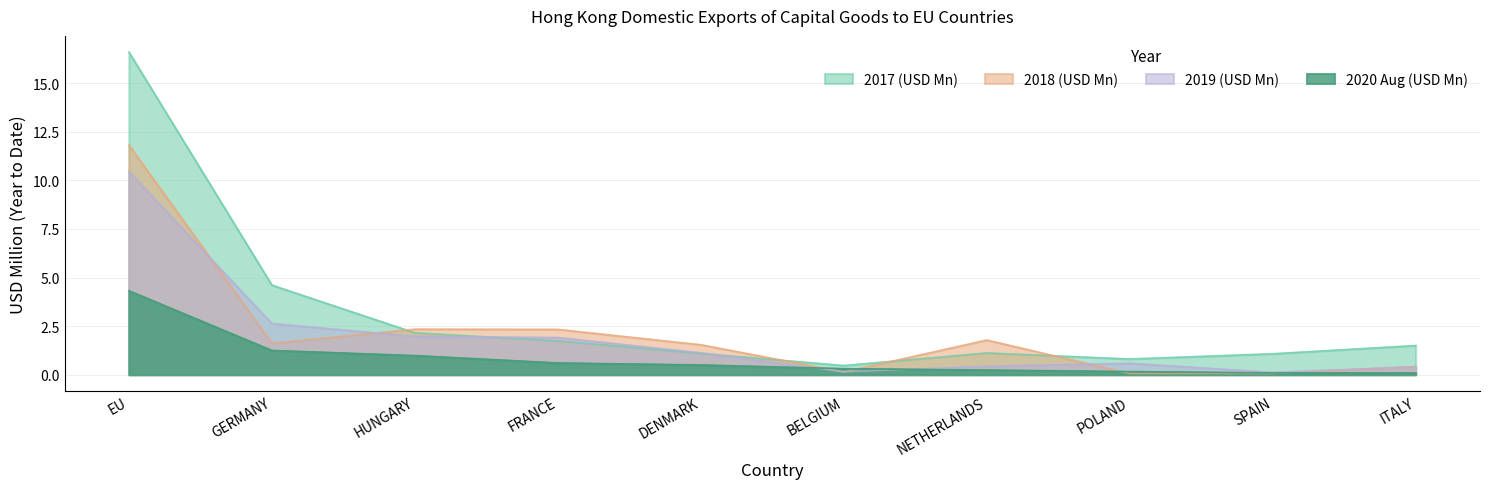

List the labels in order of 2019 (USD Mn) value, largest first.

EU, GERMANY, HUNGARY, FRANCE, DENMARK, POLAND, NETHERLANDS, ITALY, BELGIUM, SPAIN